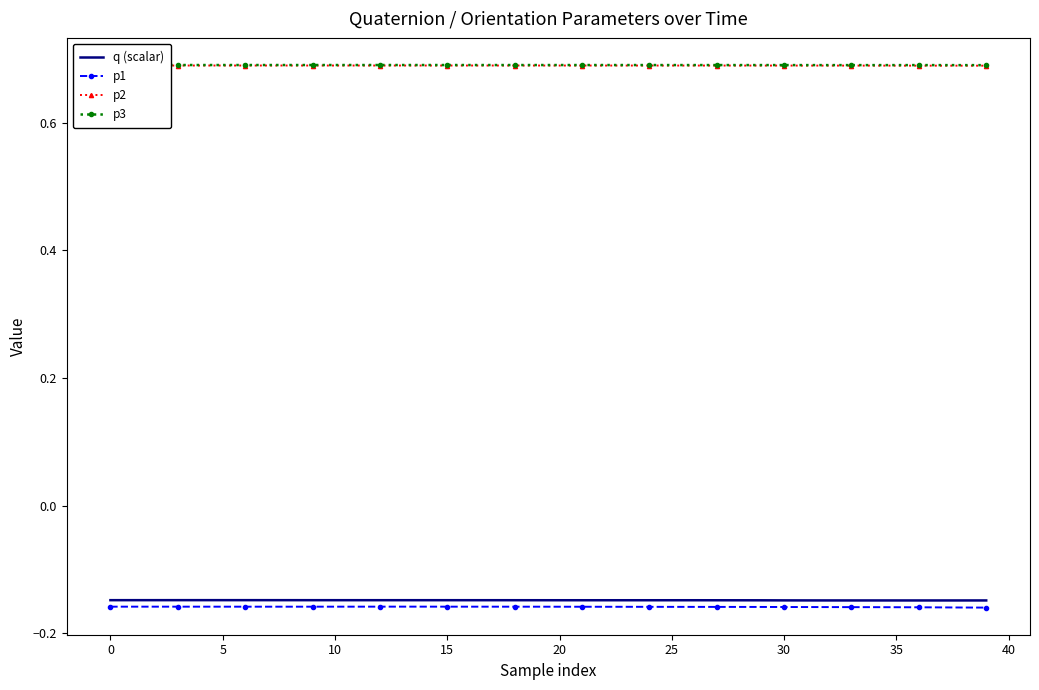

True or false: p1 and p2 cross at least once.

False